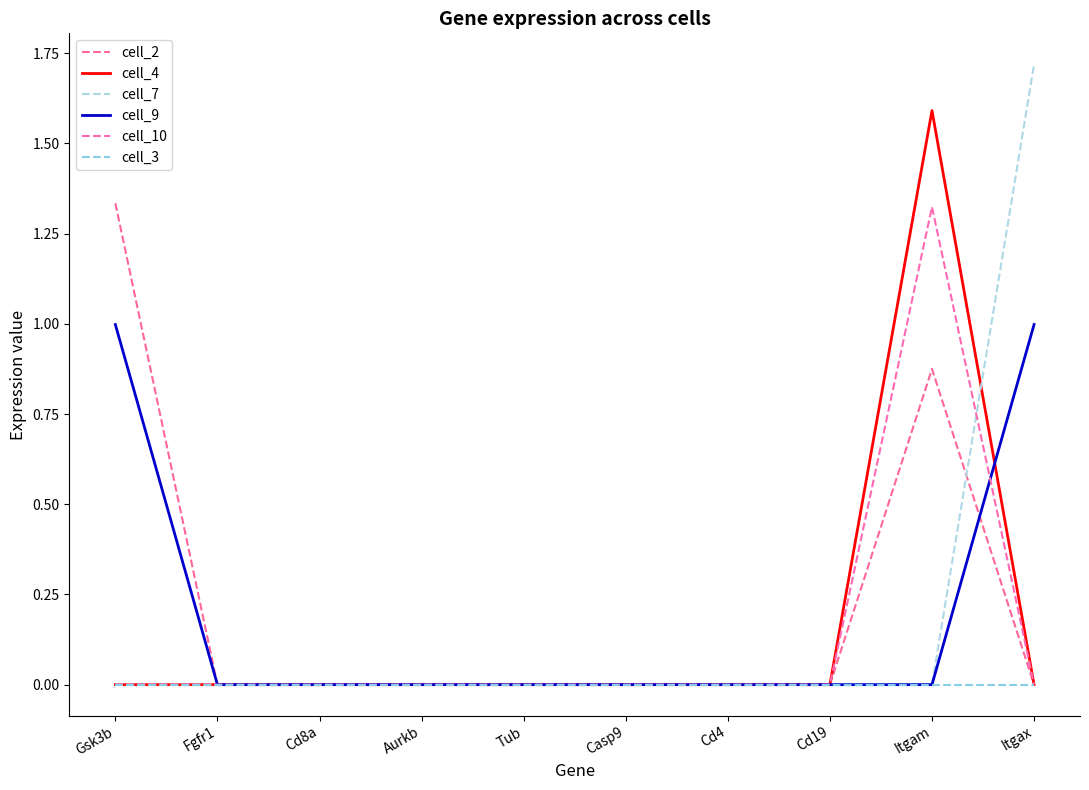

List the labels in order of cell_7 value, largest first.

Itgax, Gsk3b, Fgfr1, Cd8a, Aurkb, Tub, Casp9, Cd4, Cd19, Itgam